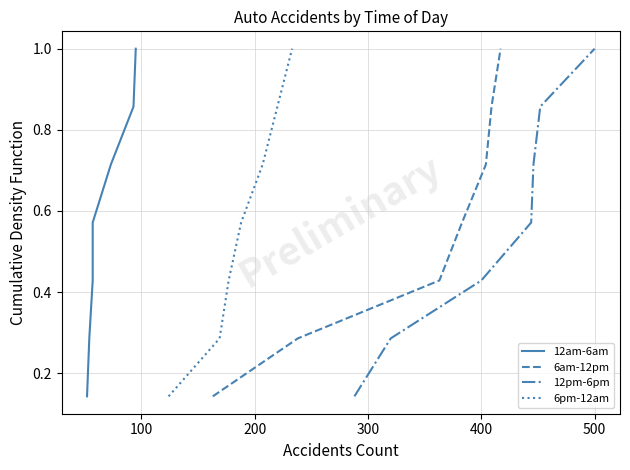

The 12pm-6pm series shows 0.7 at 400. True or false?

False